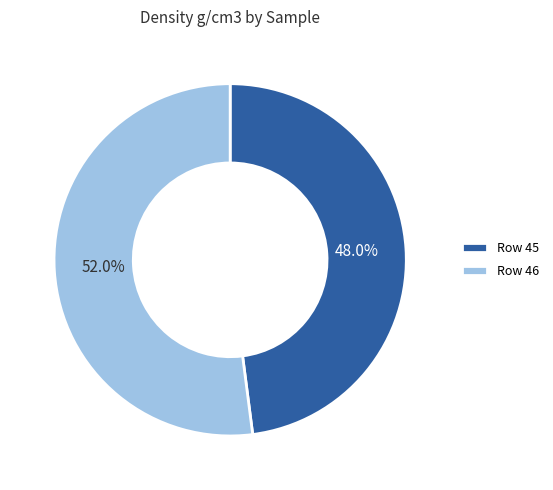

Is there any slice that represents more than half of the pie?

Yes